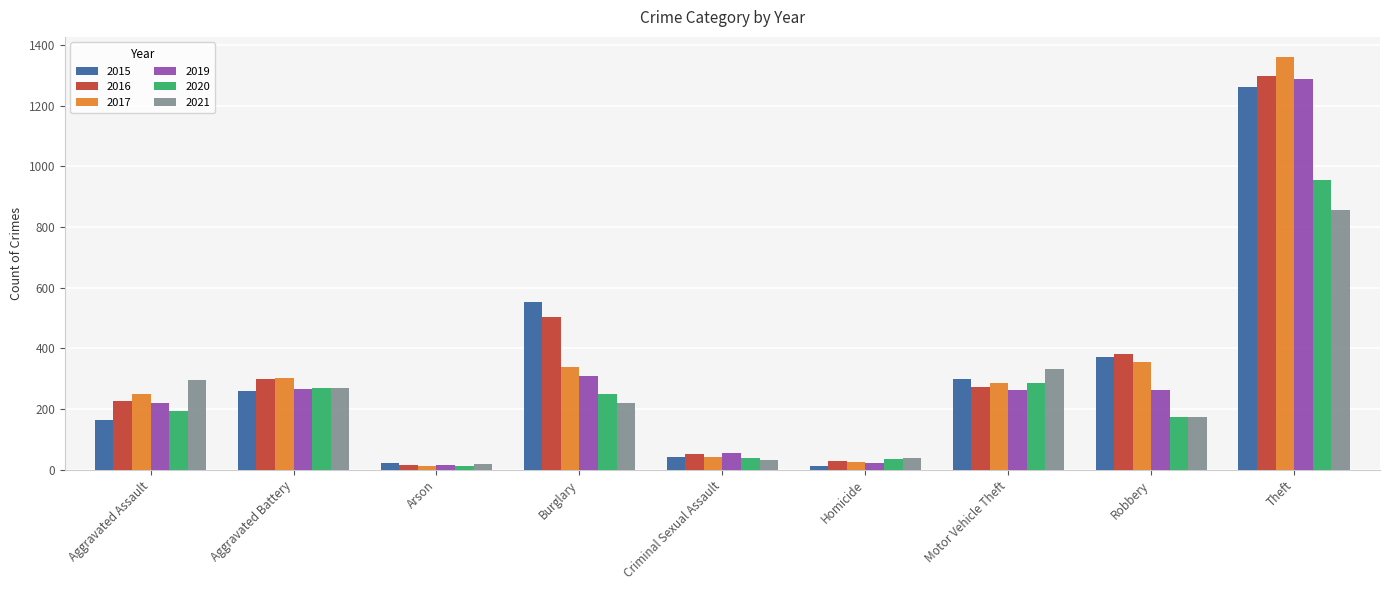

Which series changed the most between Arson and Motor Vehicle Theft?

2021